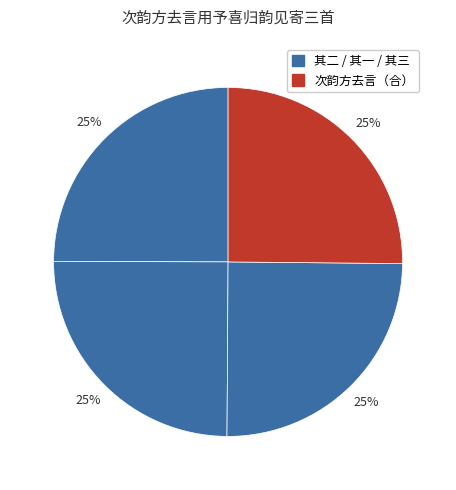

How many slices are in this pie chart?

4